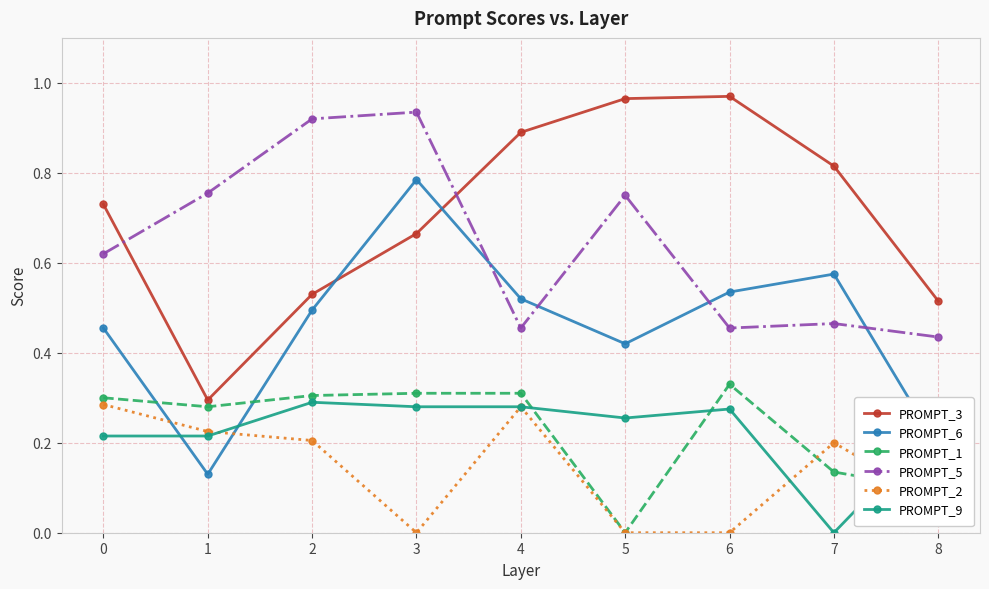

At which label does PROMPT_1 reach its minimum?

5